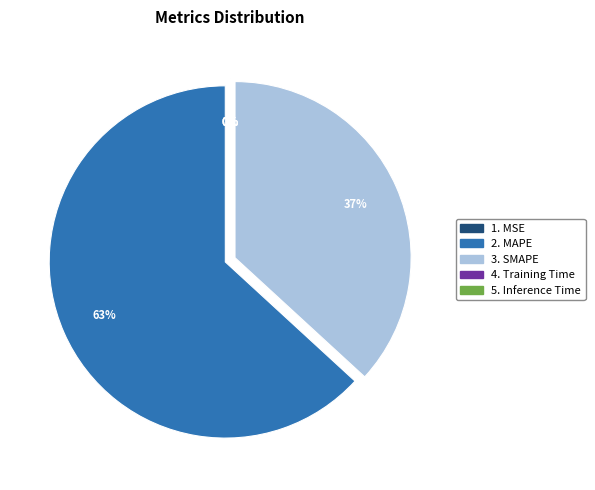

To the nearest percent, what is the average slice percentage?

20%